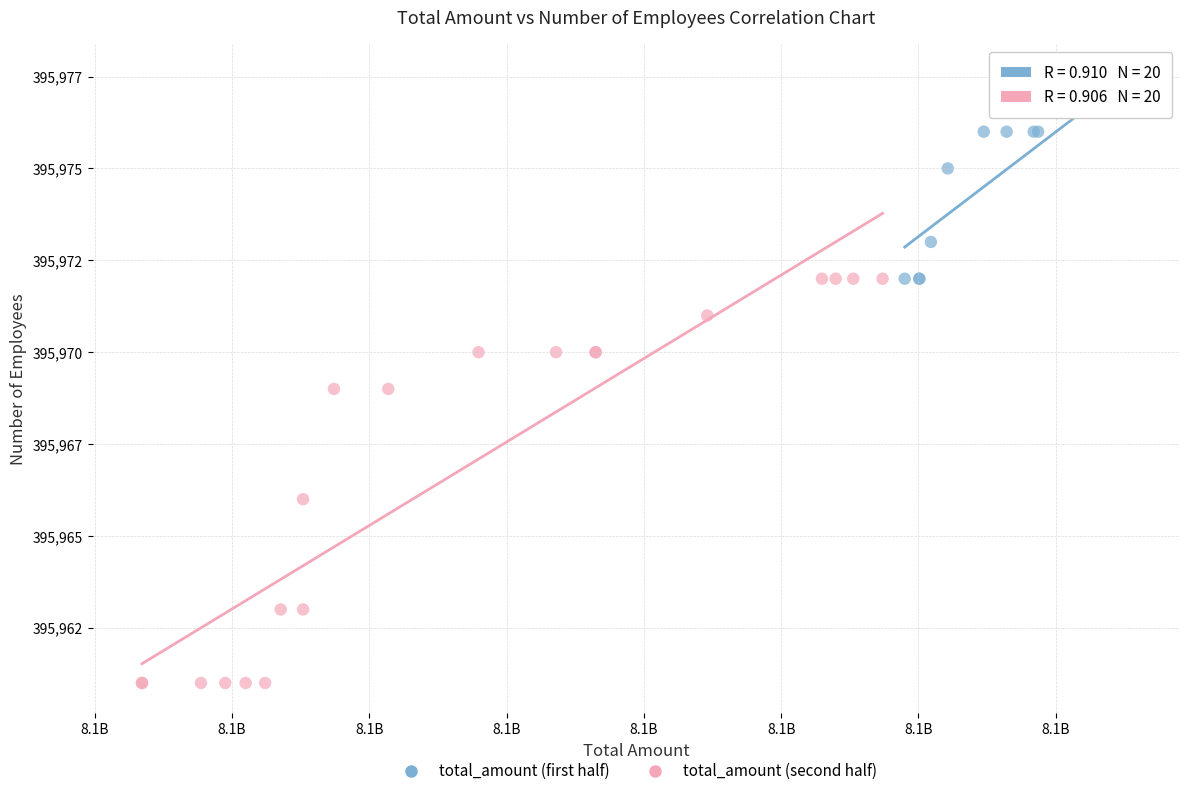

Which series reaches the minimum Y coordinate?

total_amount (second half)